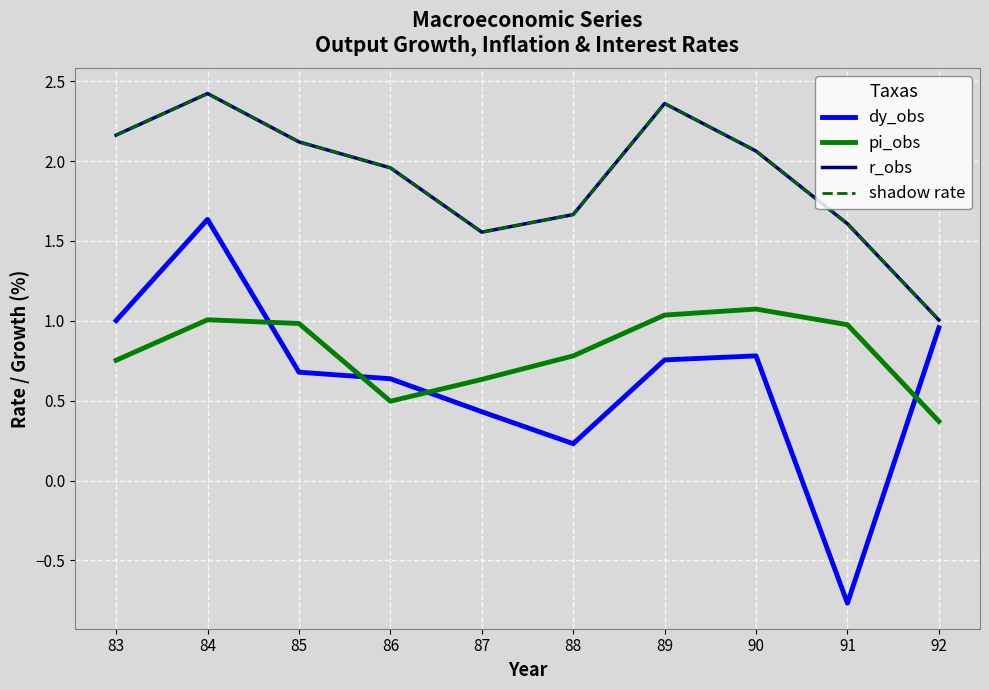

The value of shadow rate at 91 is 1.6. True or false?

True